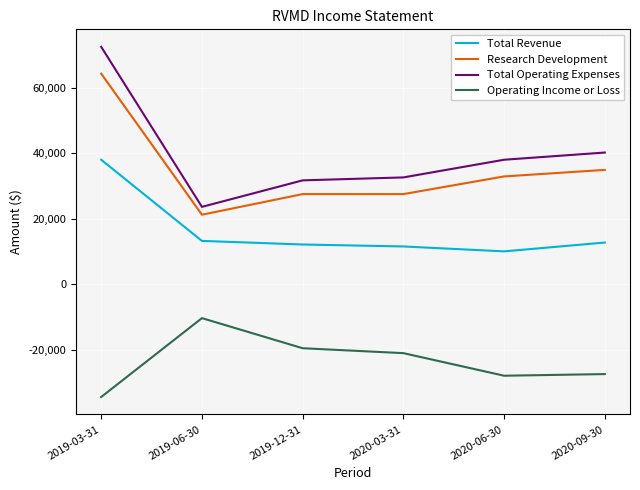

Which series has the widest spread of values?

Total Operating Expenses